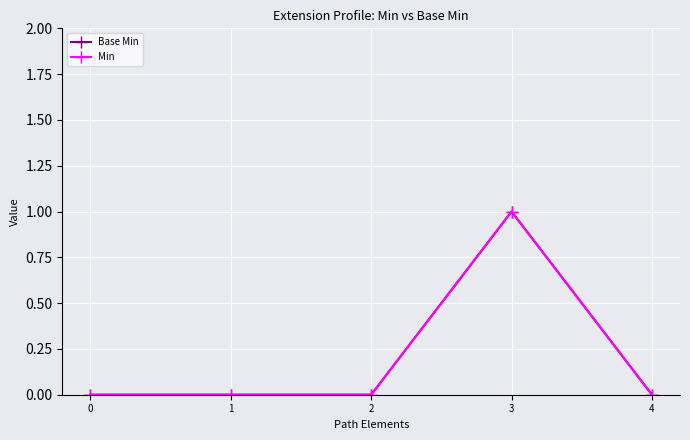

Rank the series by their maximum value, from highest to lowest.

Base Min, Min